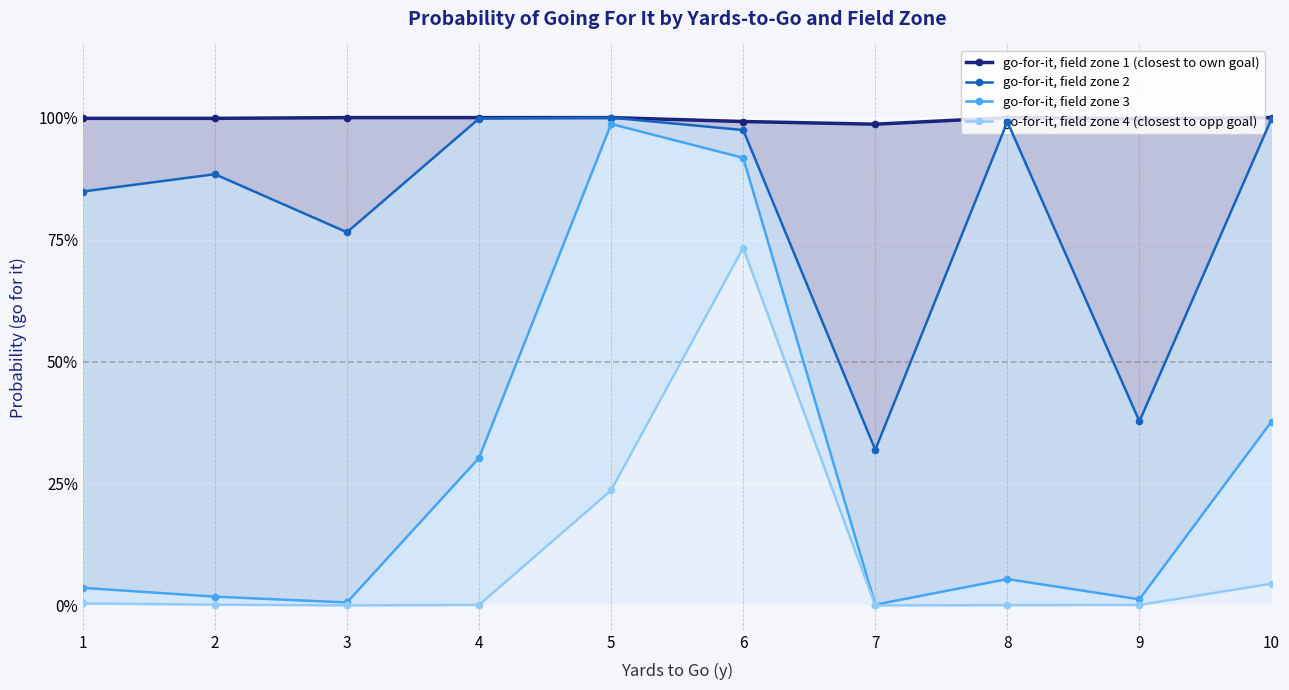

What is the approximate value of go-for-it, field zone 4 (closest to opp goal) at 6?

0.7